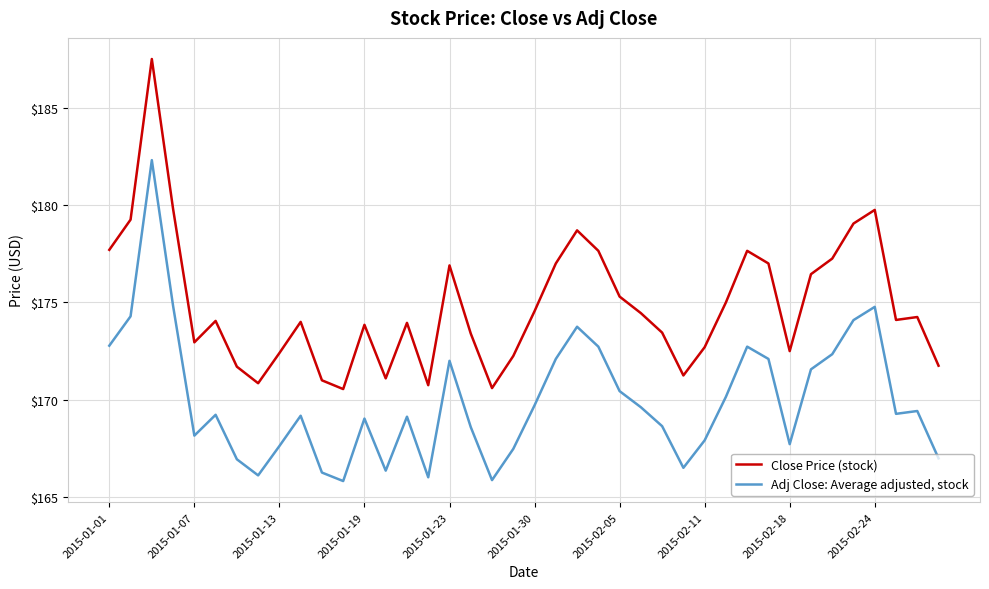

True or false: Adj Close: Average adjusted, stock and Close Price (stock) cross at least once.

False